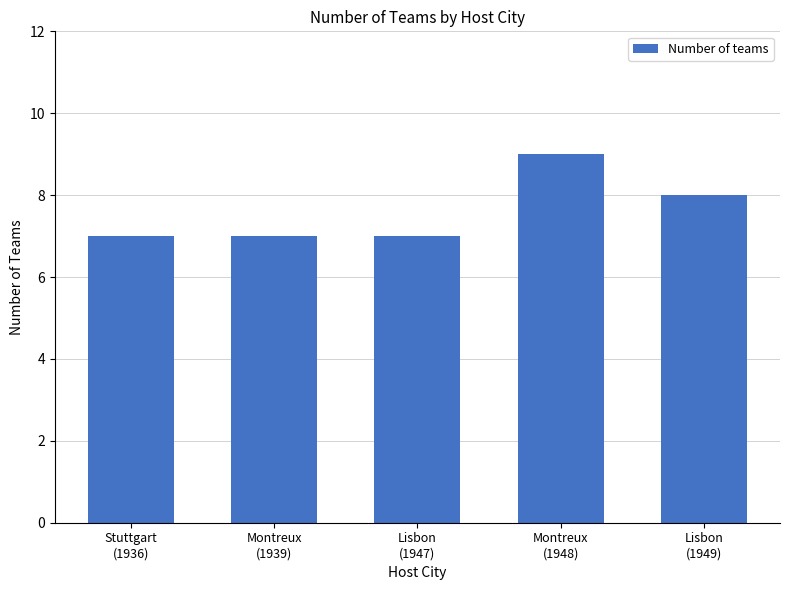

What is the ratio of the value at Stuttgart
(1936) to the value at Montreux
(1939)?

1.0